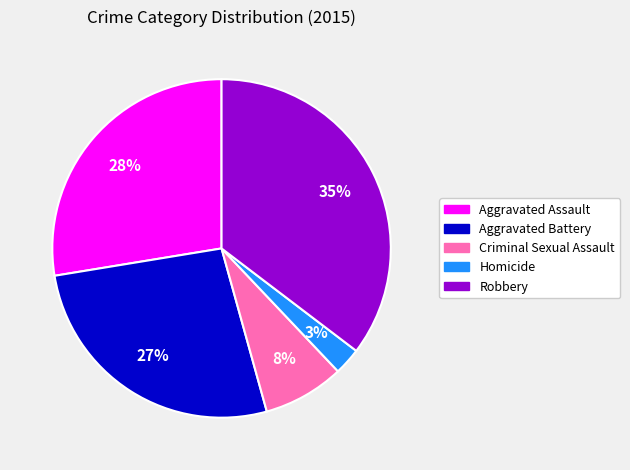

To the nearest percent, what is the average slice percentage?

20%